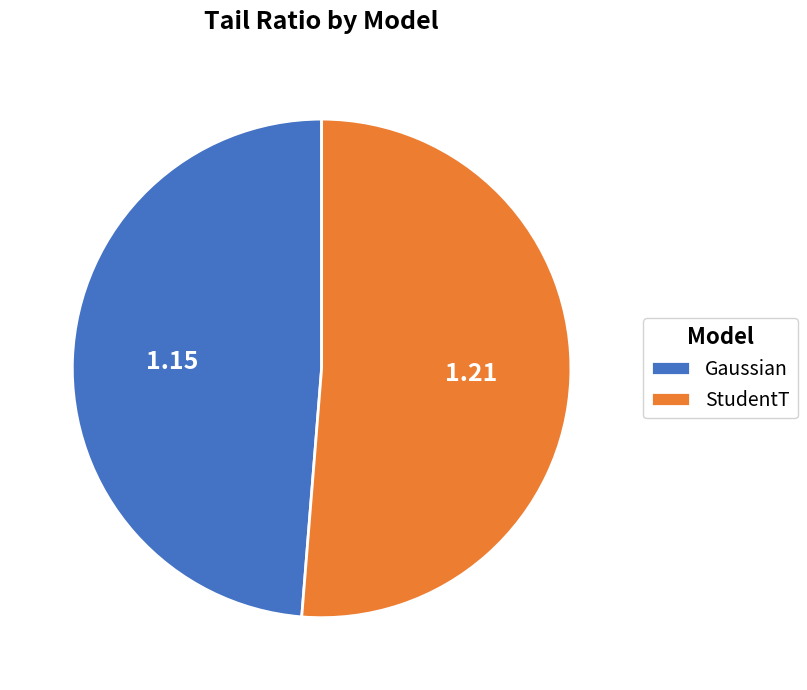

What is the largest slice in the pie chart?

StudentT